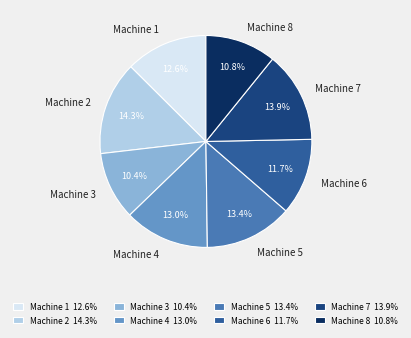

Is it true that Machine 3 is 22% of the pie?

False